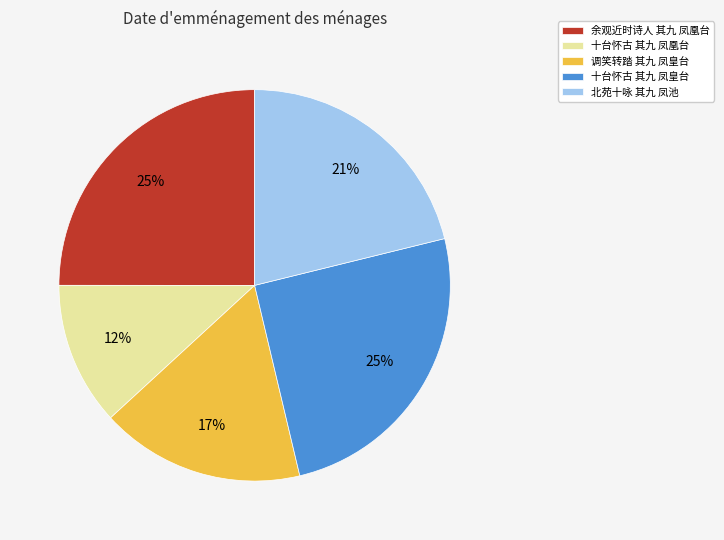

Which slice is the smallest?

十台怀古 其九 凤凰台